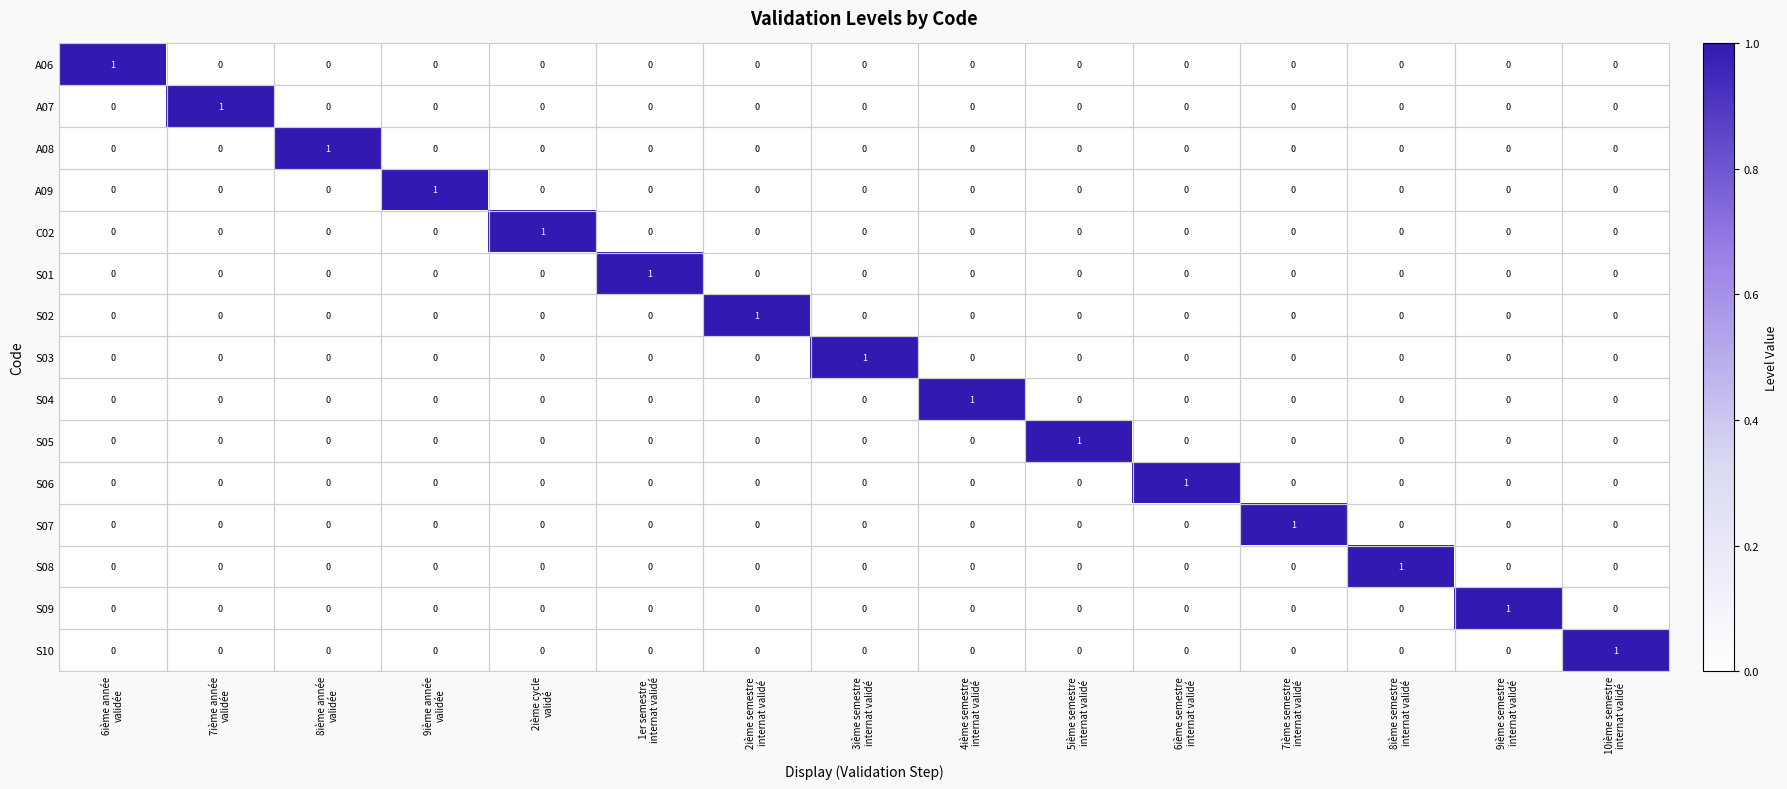

At how many categories does at least one series exceed 0?

15